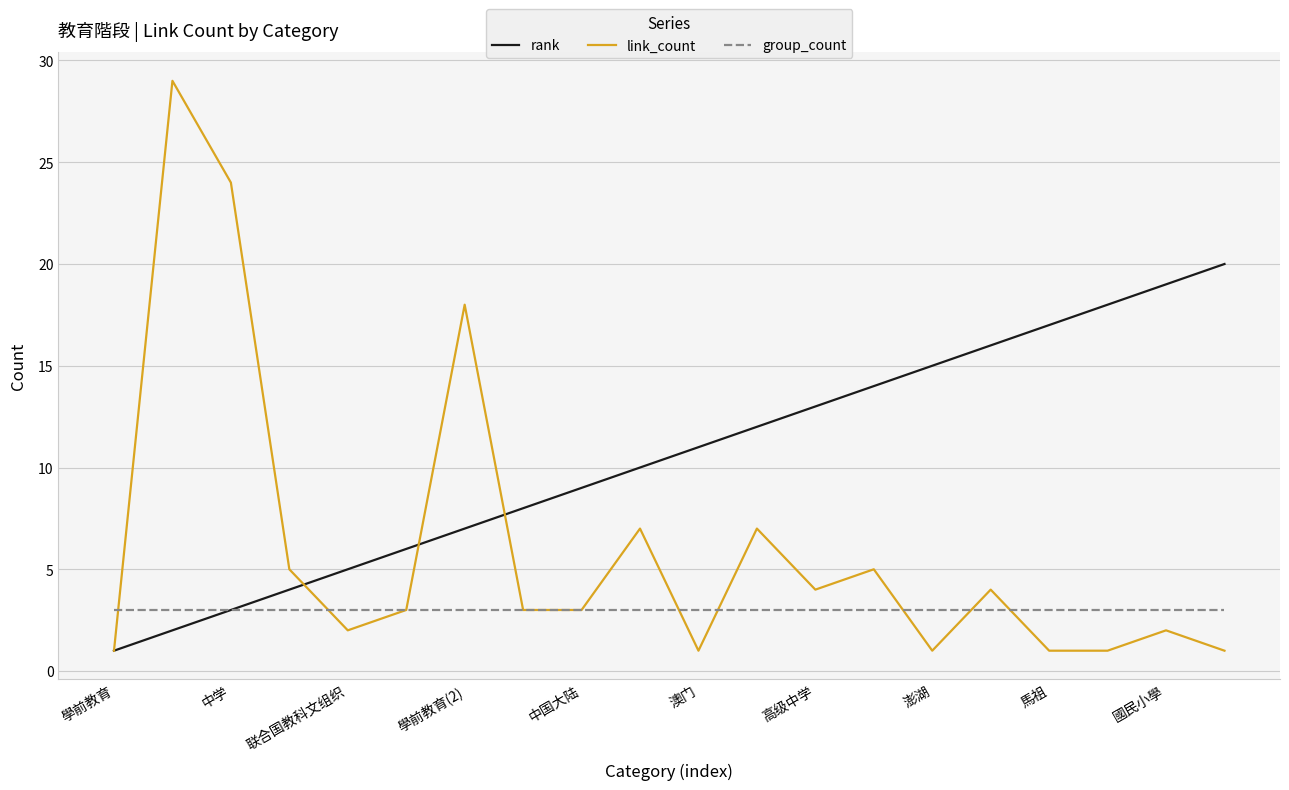

Rank the series by their average value, from lowest to highest.

group_count, link_count, rank